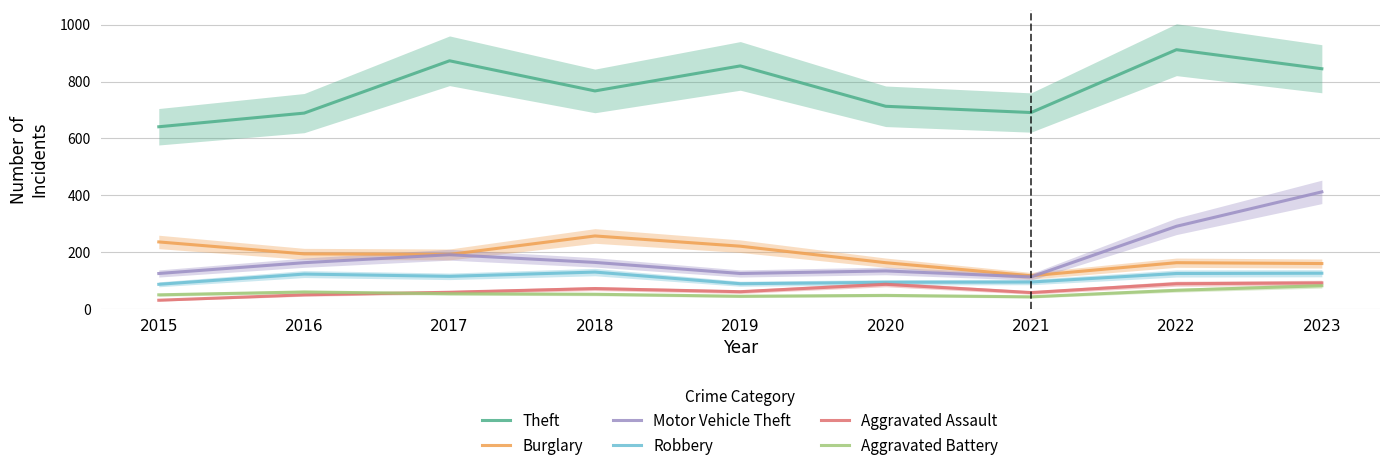

What is the average value of the Robbery series?

109